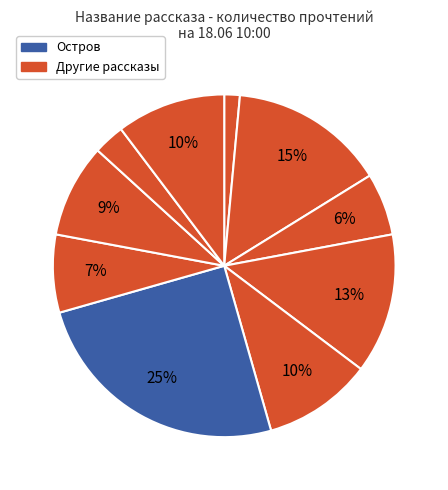

How many slices are in this pie chart?

10